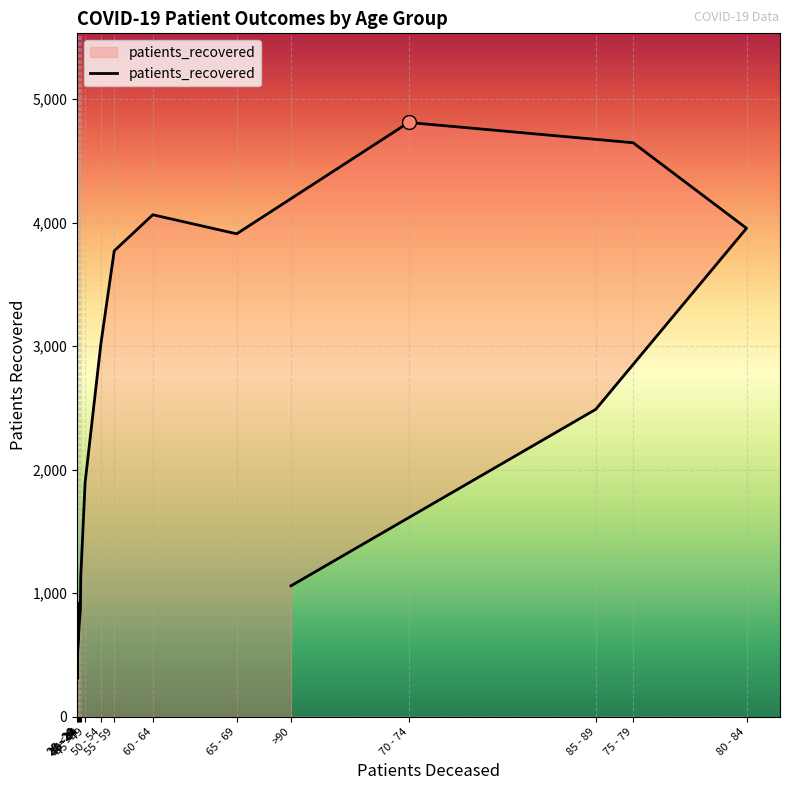

How many points are higher than both their immediate neighbors (excluding endpoints)?

2